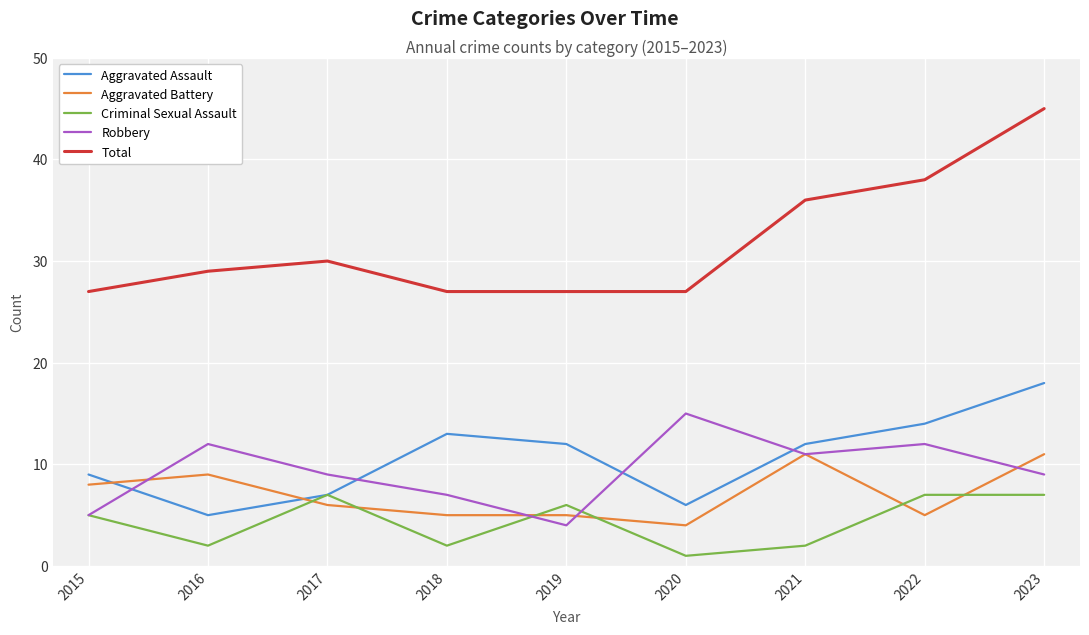

Reading right to left, list all the values displayed in this chart.

Aggravated Assault: 18	14	12	6	12	13	7	5	9
Aggravated Battery: 11	5	11	4	5	5	6	9	8
Criminal Sexual Assault: 7	7	2	1	6	2	7	2	5
Robbery: 9	12	11	15	4	7	9	12	5
Total: 45	38	36	27	27	27	30	29	27